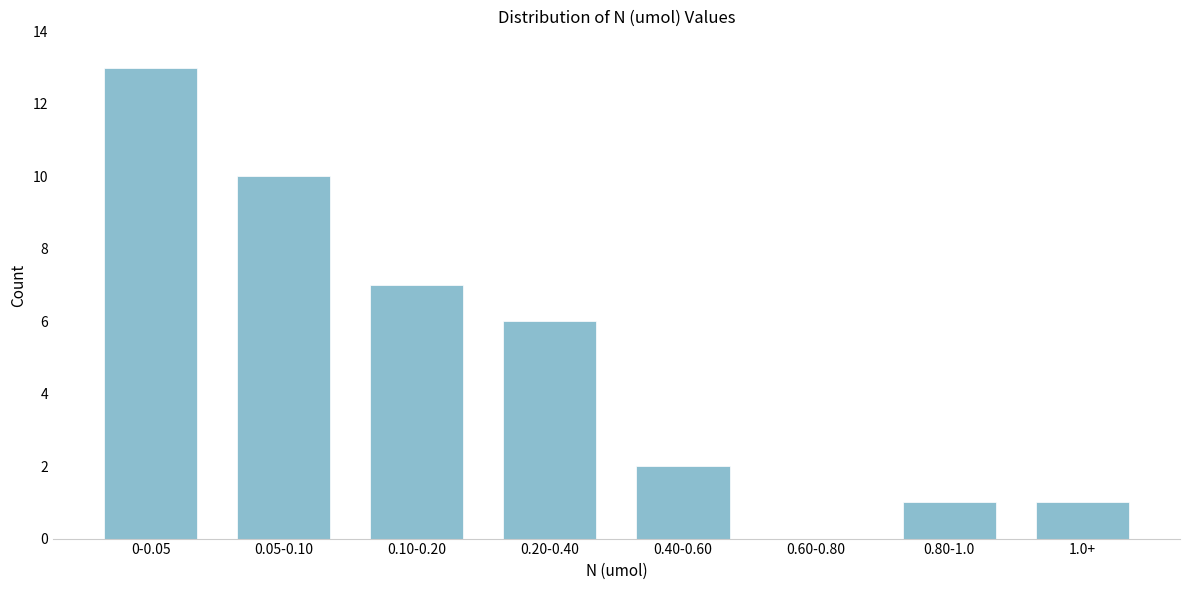

Reading left to right, transcribe all the data shown in this chart.

0-0.05=13	0.05-0.10=10	0.10-0.20=7	0.20-0.40=6	0.40-0.60=2	0.60-0.80=0	0.80-1.0=1	1.0+=1